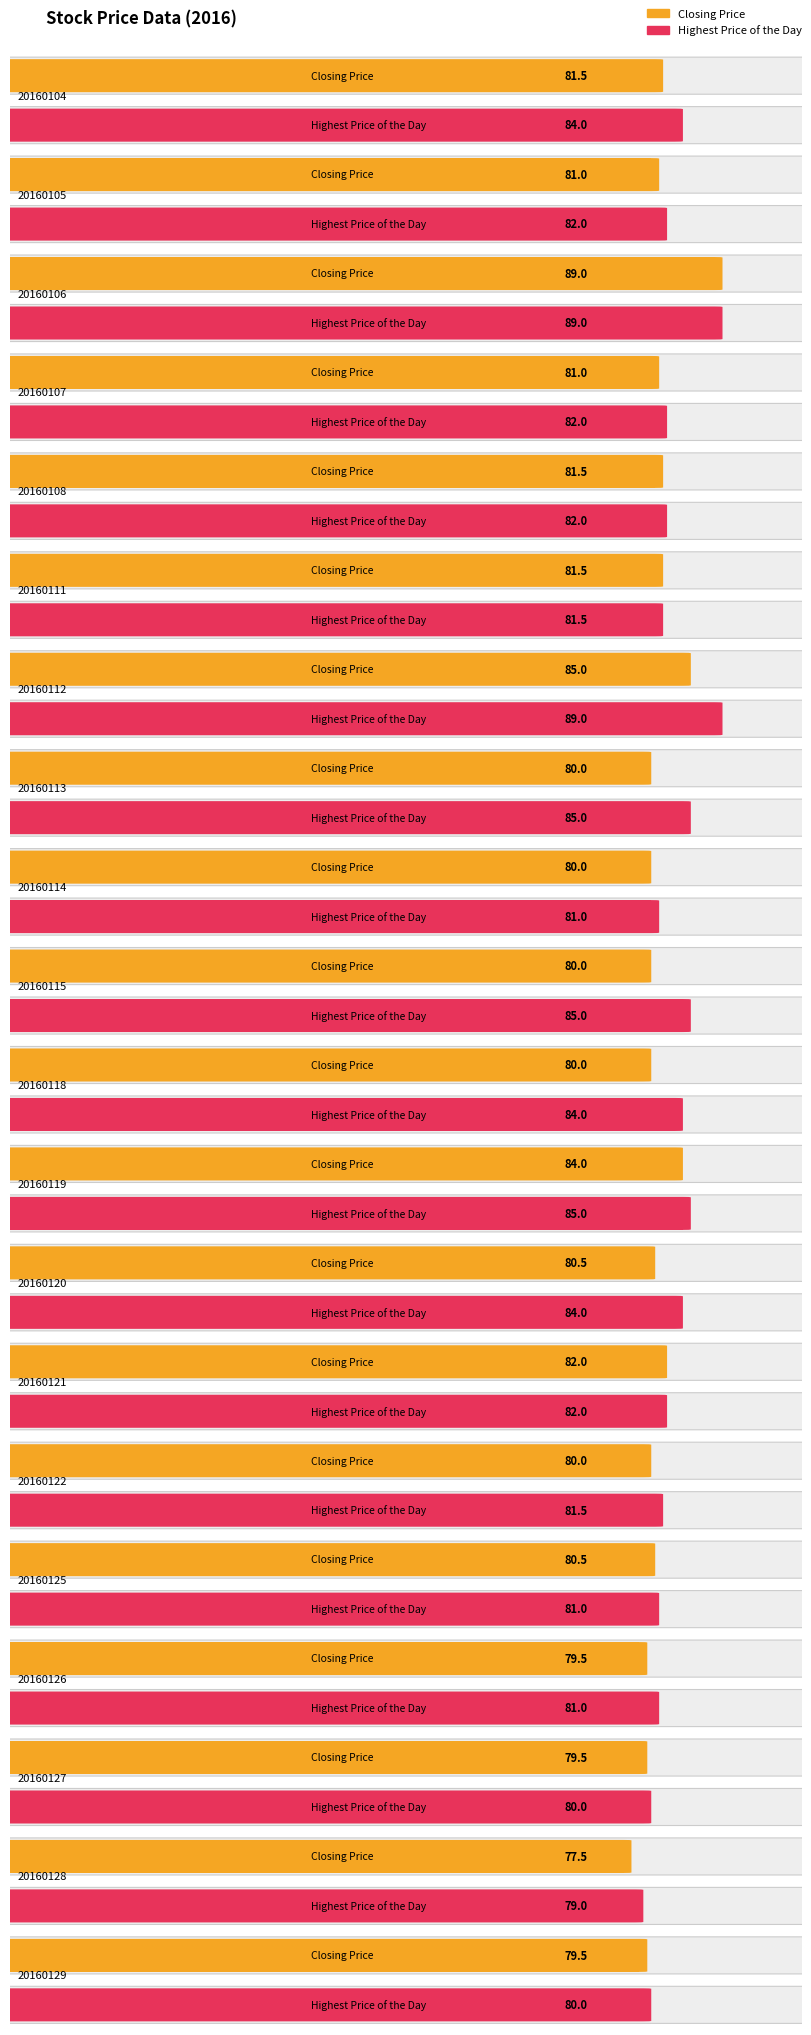

What are all the series names shown in the legend?

Closing Price, Highest Price of the Day